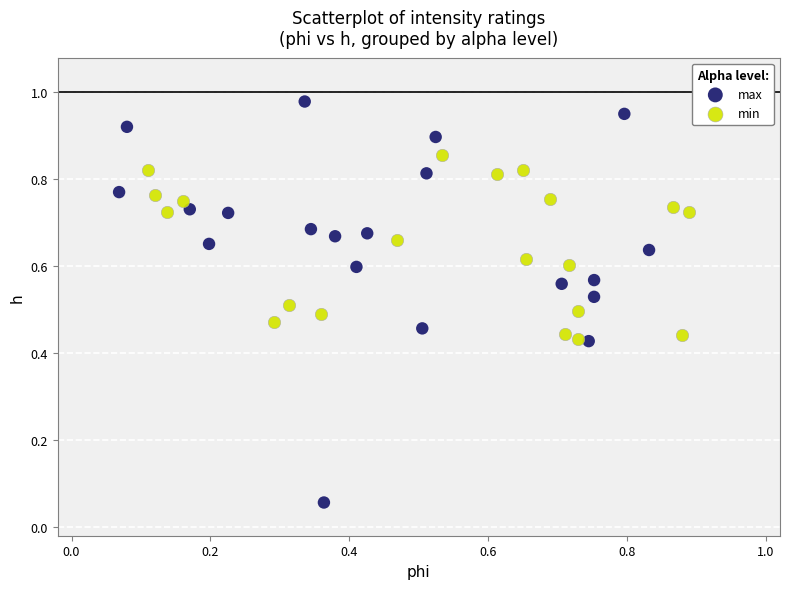

Which series has the largest Y range (max minus min)?

max